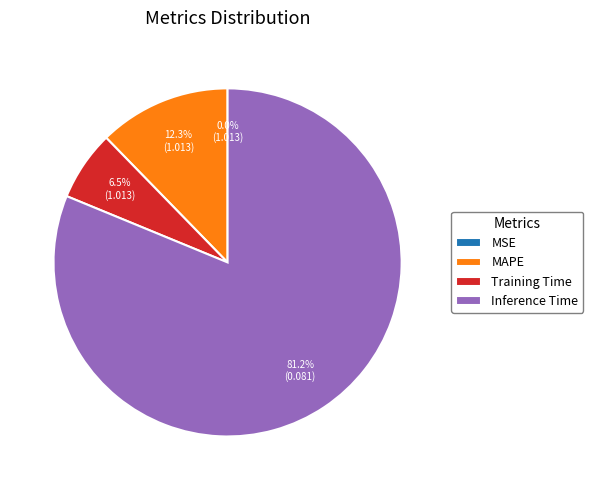

Does Inference Time represent more than half of the total?

Yes